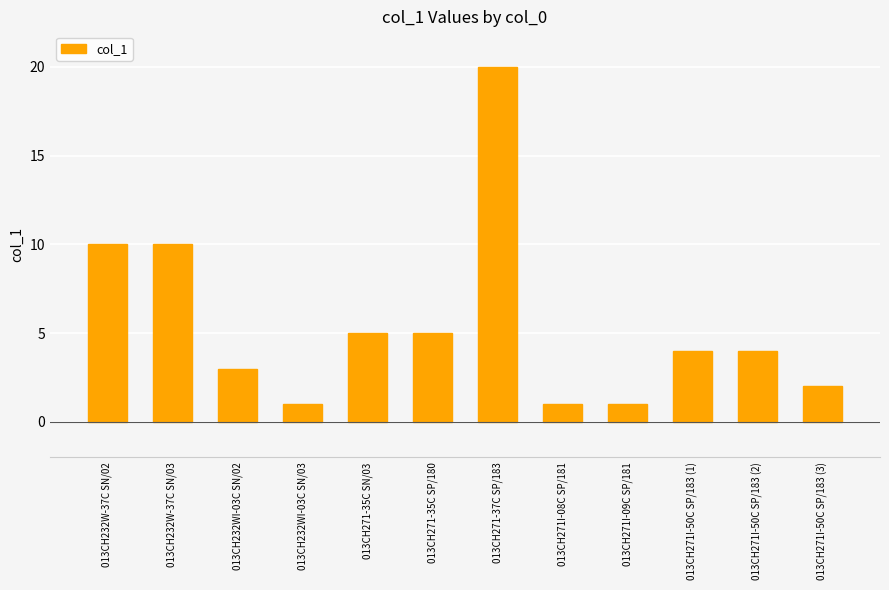

Reading left to right, list all the values displayed in this chart.

013CH232W-37C SN/02=10	013CH232W-37C SN/03=10	013CH232WI-03C SN/02=3	013CH232WI-03C SN/03=1	013CH271-35C SN/03=5	013CH271-35C SP/180=5	013CH271-37C SP/183=20	013CH271I-08C SP/181=1	013CH271I-09C SP/181=1	013CH271I-50C SP/183 (1)=4	013CH271I-50C SP/183 (2)=4	013CH271I-50C SP/183 (3)=2